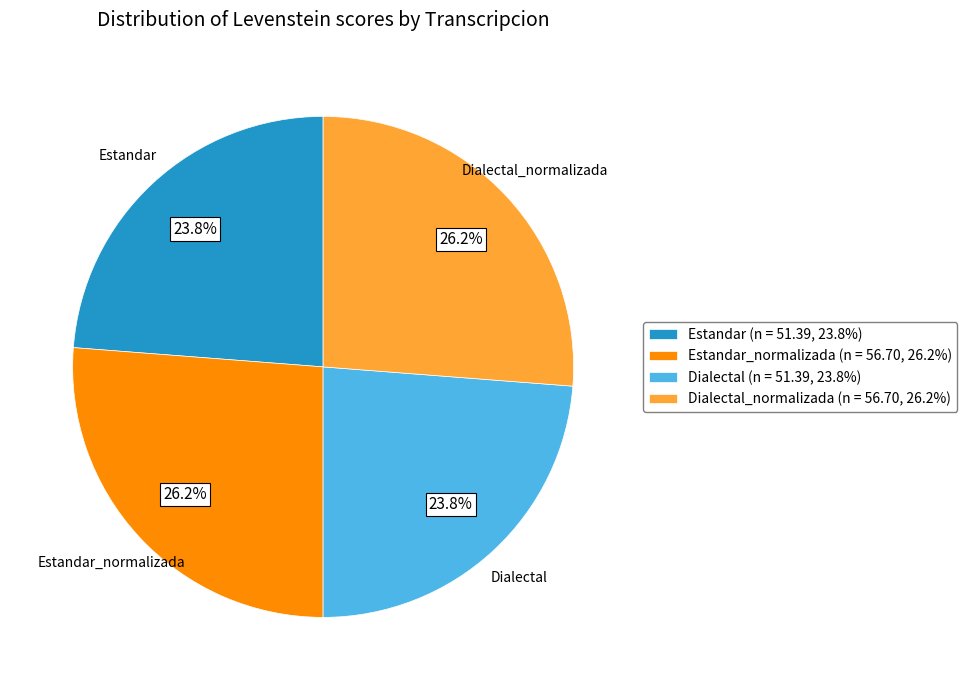

True or false: Estandar_normalizada accounts for 26% of the total.

True